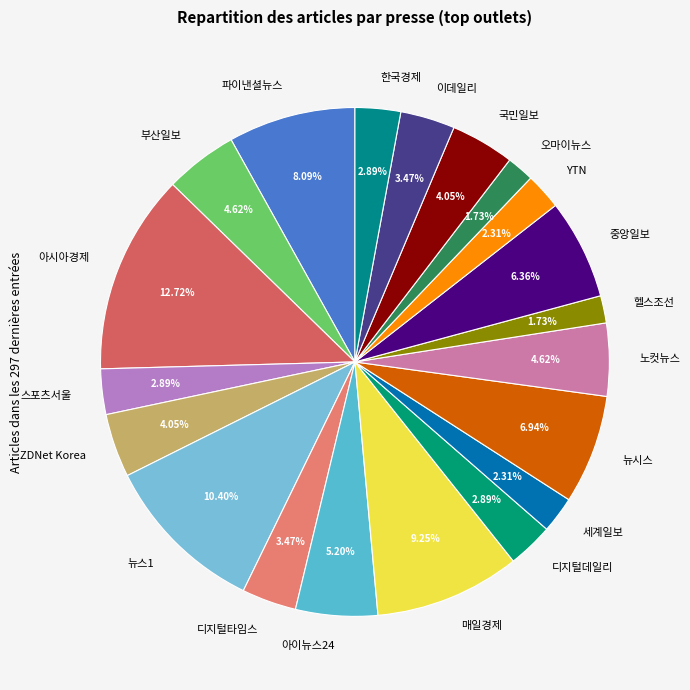

Which slice is the largest?

아시아경제